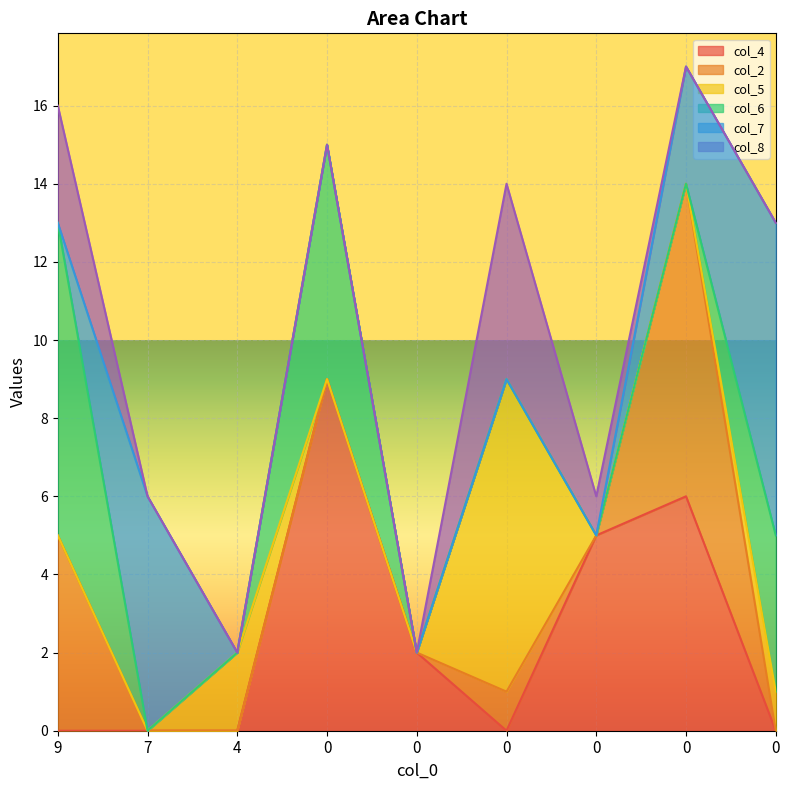

Reading right to left, list all the values displayed in this chart.

col_4: 0=0	0=6	0=5	0=0	0=2	0=9	4=0	7=0	9=0
col_2: 0=0	0=8	0=0	0=1	0=0	0=0	4=0	7=0	9=5
col_5: 0=1	0=0	0=0	0=8	0=0	0=0	4=2	7=0	9=0
col_6: 0=4	0=0	0=0	0=0	0=0	0=6	4=0	7=0	9=8
col_7: 0=8	0=3	0=0	0=0	0=0	0=0	4=0	7=6	9=0
col_8: 0=0	0=0	0=1	0=5	0=0	0=0	4=0	7=0	9=3